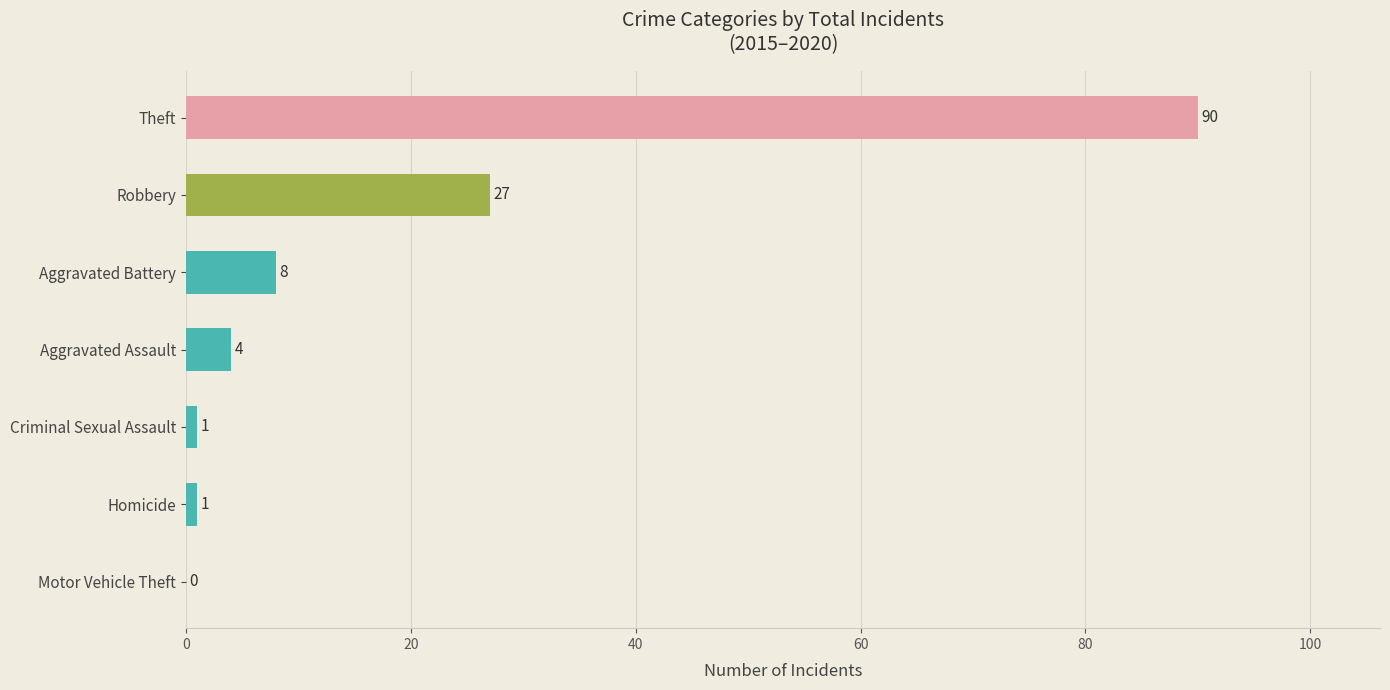

Between Theft and Homicide, which is larger?

Theft